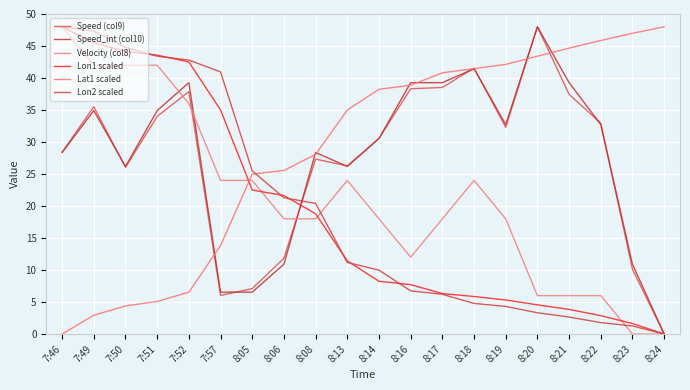

At how many categories does at least one series exceed 21?

20